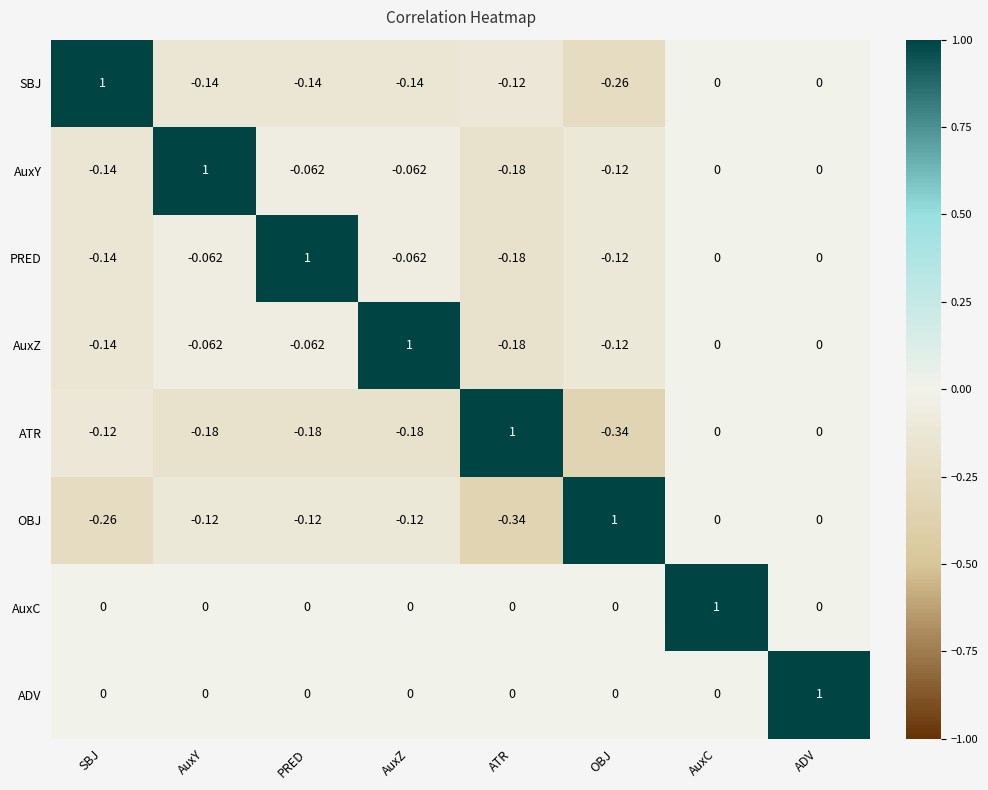

What is the maximum value shown in the chart?

1.0